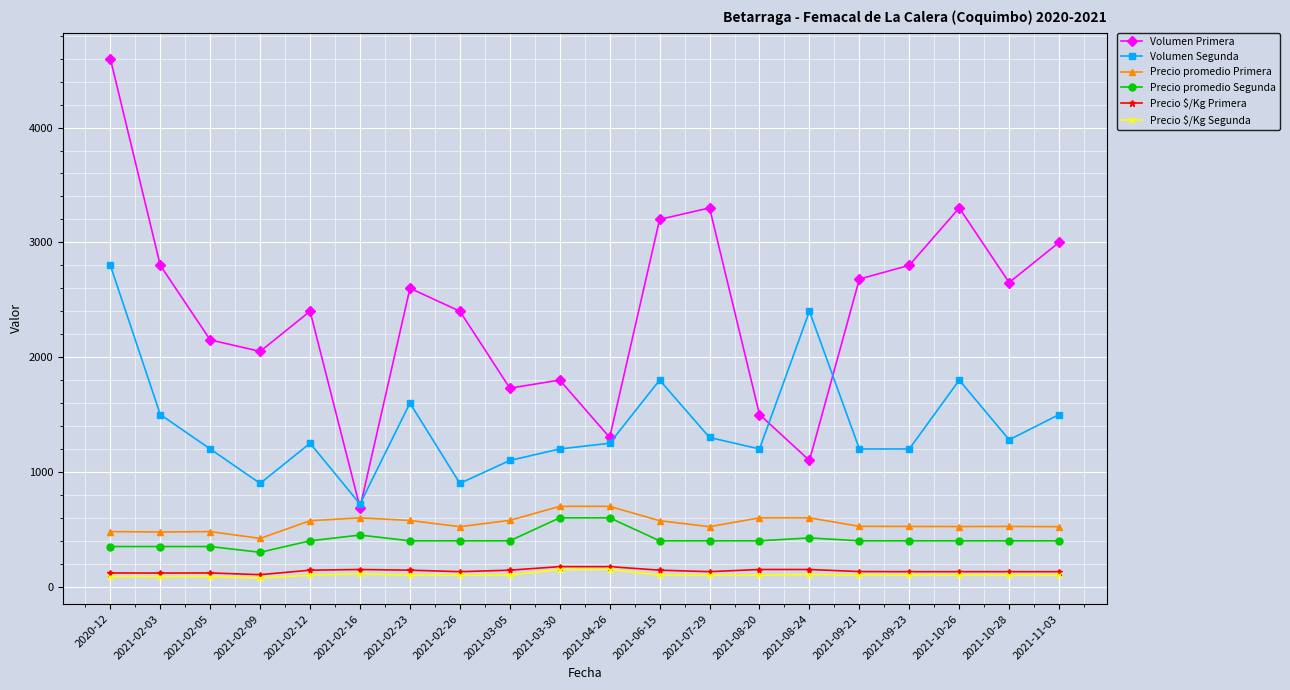

What is the spread (max minus min) of values at 2021-02-05?

2062